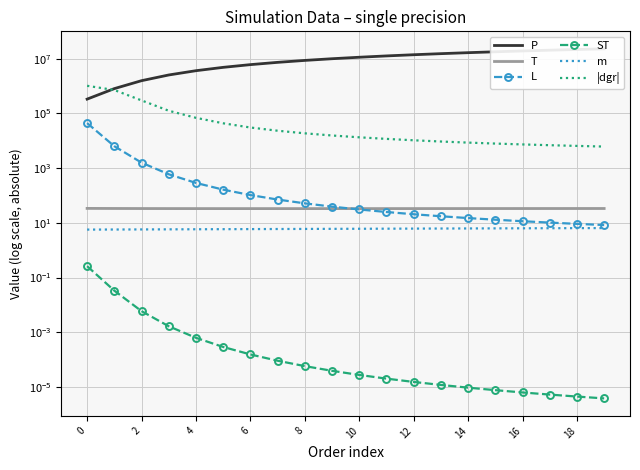

What is the average value of the |dgr| series?

121768.8